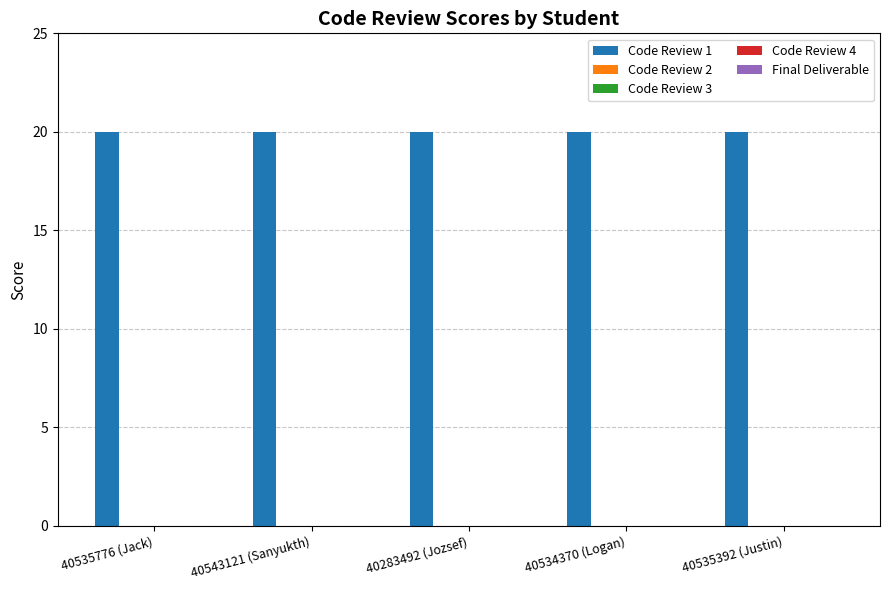

Which series changed the most between 40543121 (Sanyukth) and 40534370 (Logan)?

Code Review 1